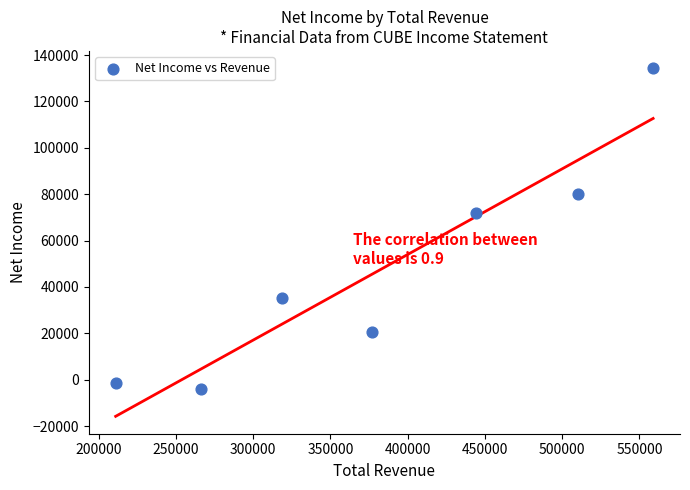

What is the average Y value?

47986